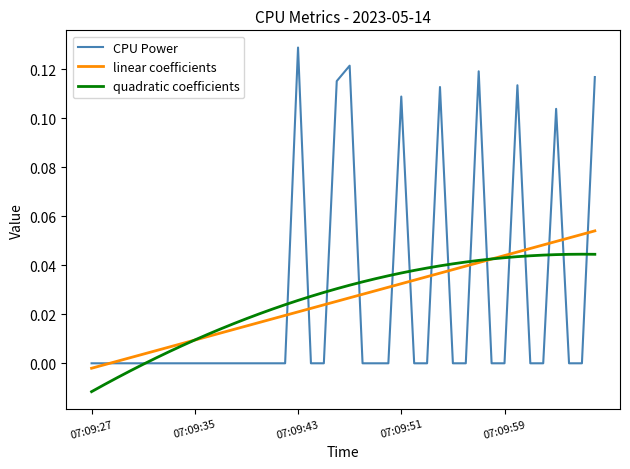

Which series has the widest spread of values?

CPU Power